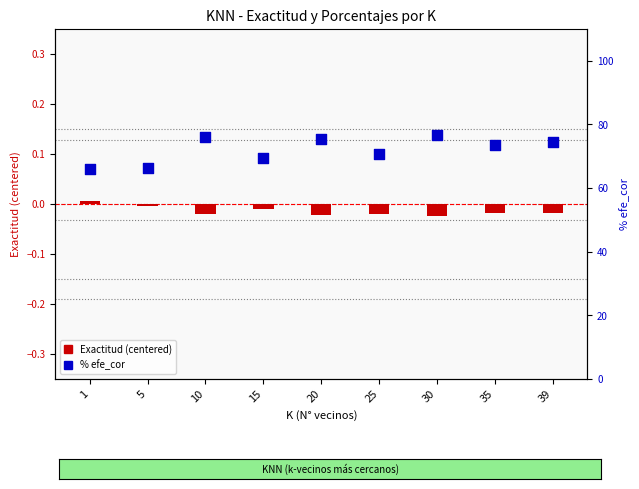

Which series has the largest Y range (max minus min)?

% efe_cor